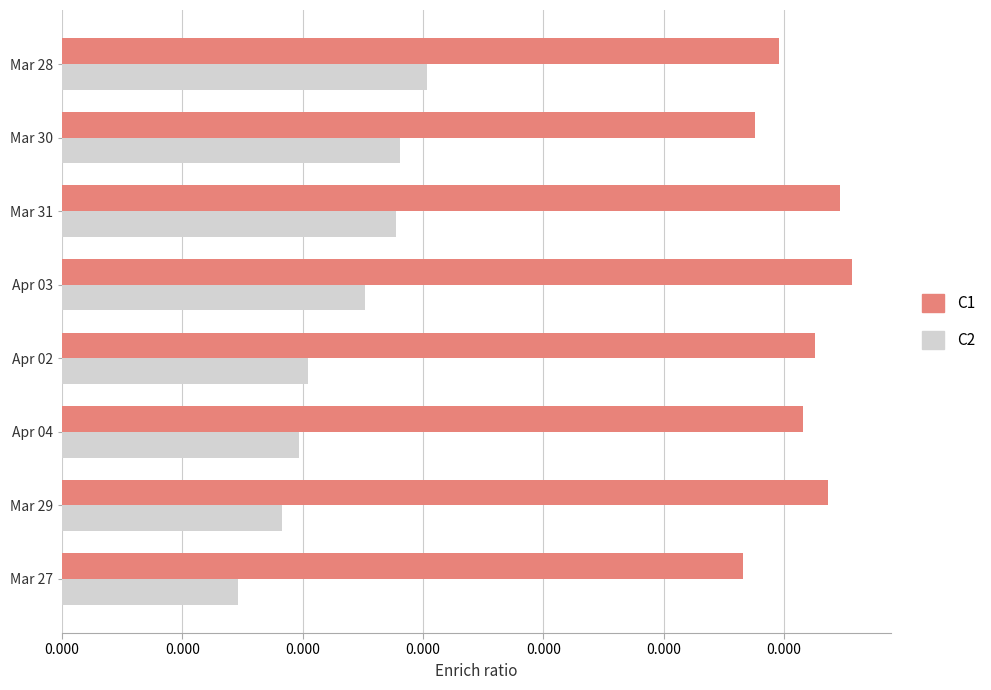

What are all the series names shown in the legend?

C1, C2